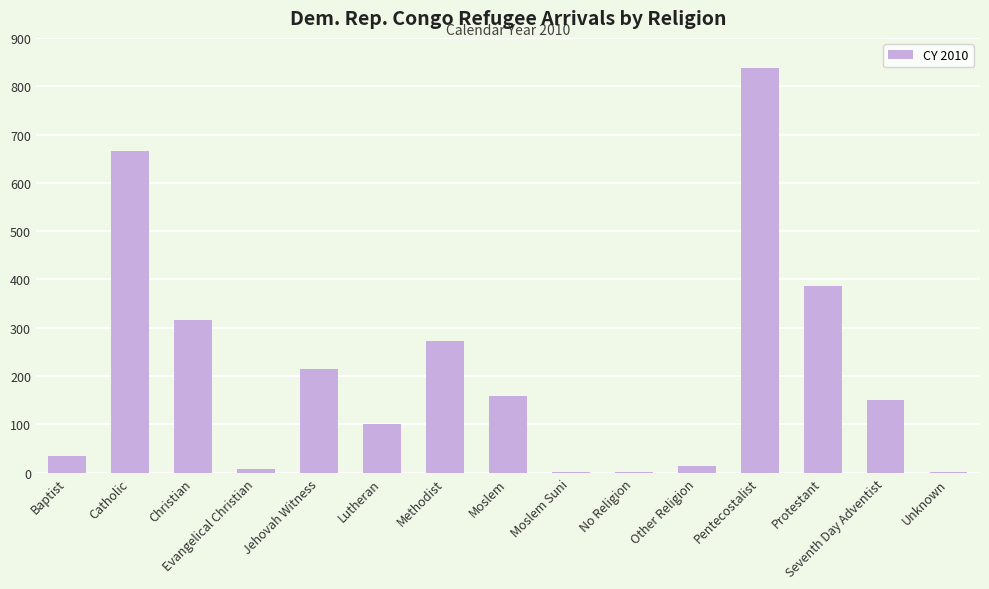

What is the average value?

211